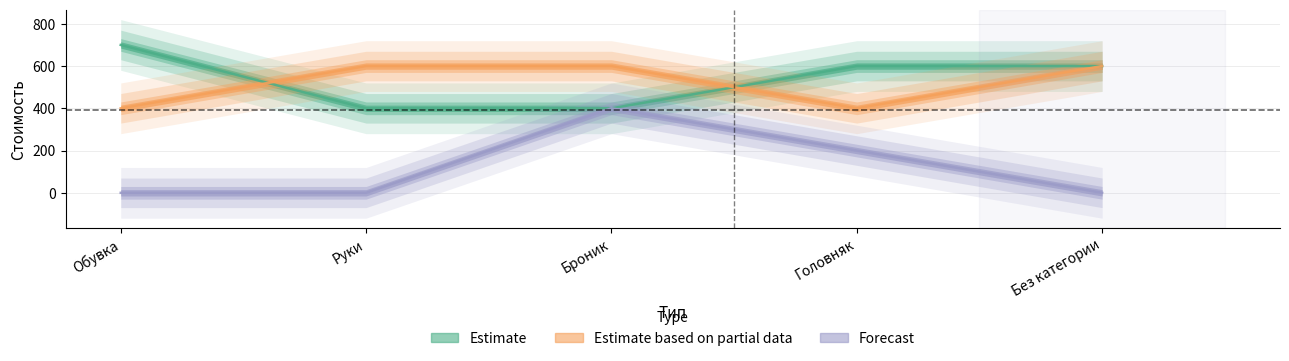

True or false: Forecast and Estimate cross at least once.

False